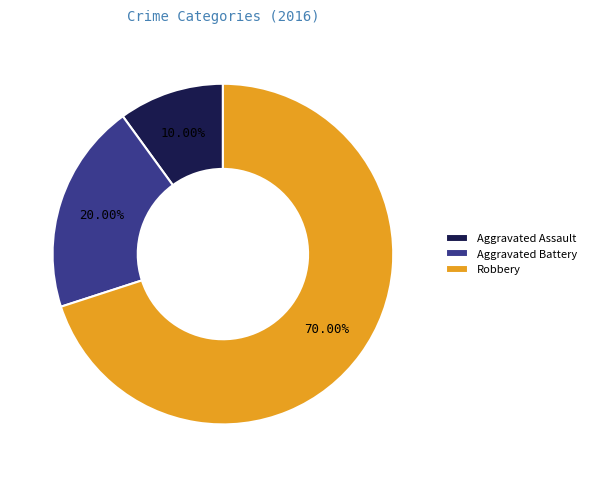

To the nearest percent, what portion does Aggravated Battery represent?

20%